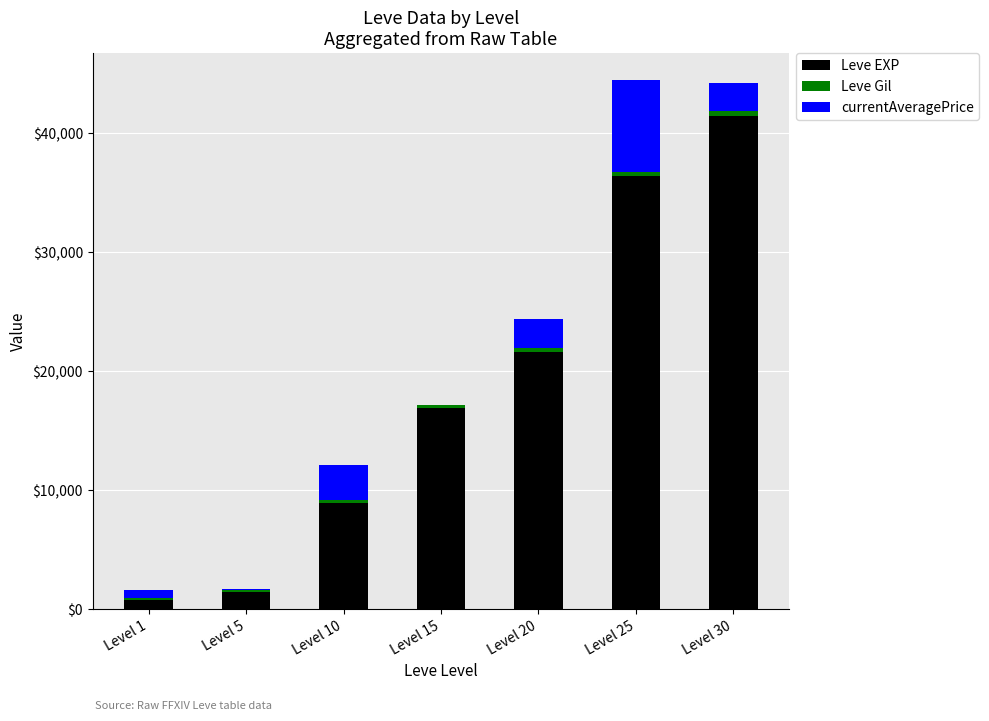

The value of Leve EXP at Level 10 is 8930. True or false?

True